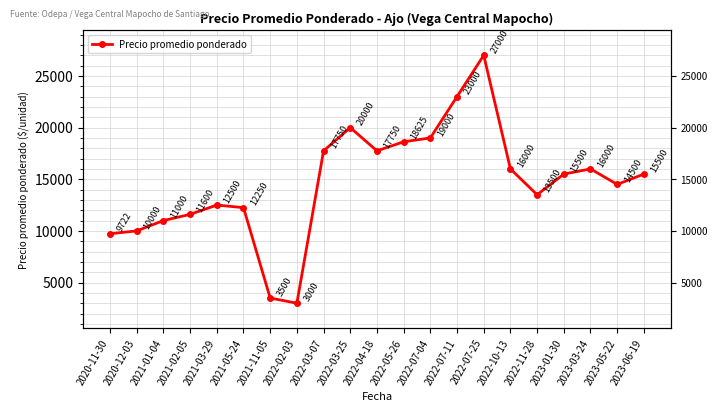

Between 2023-01-30 and 2022-10-13, which is larger?

2022-10-13